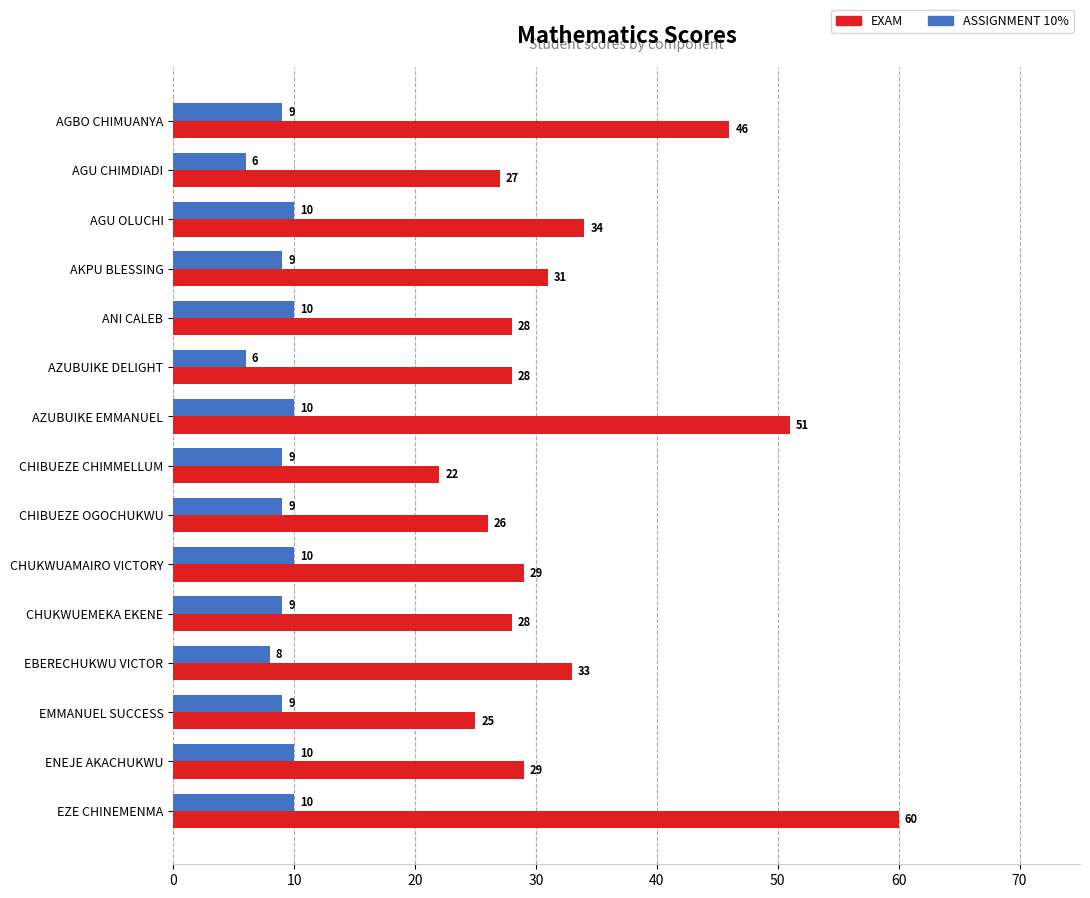

At which category is the sum across all series the highest?

EZE CHINEMENMA